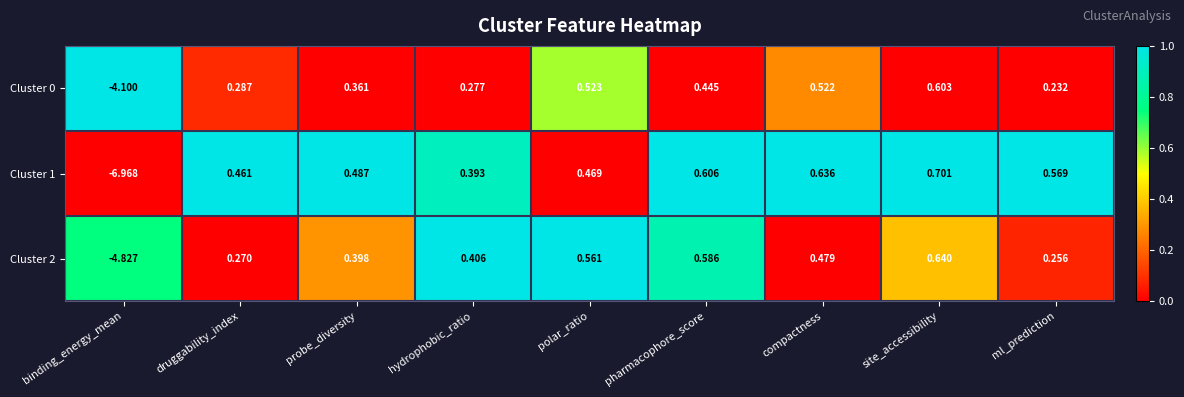

At which label does Cluster 0 first exceed 0?

druggability_index